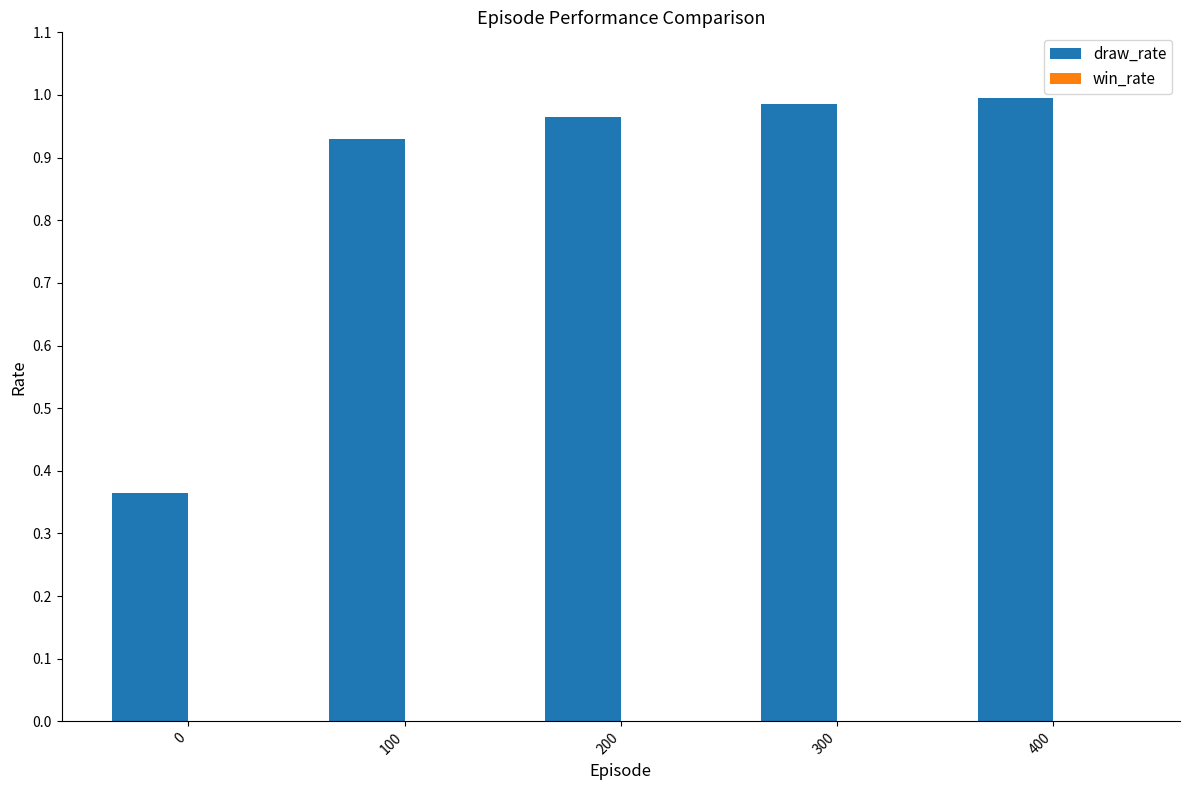

Between 400 and 100, which is larger?

400